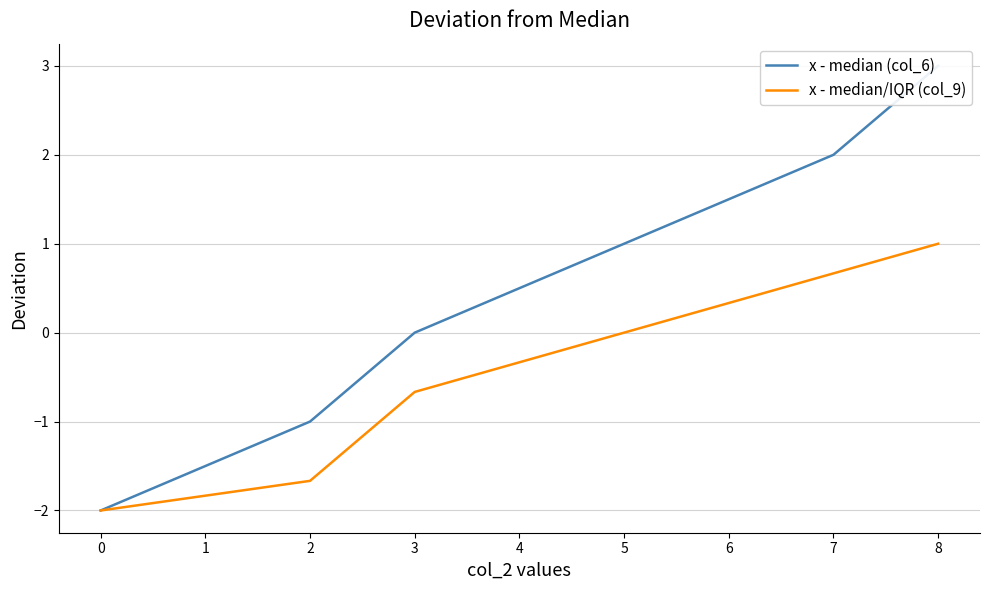

True or false: x - median/IQR (col_9) has a value of -3.6 at 0.

False